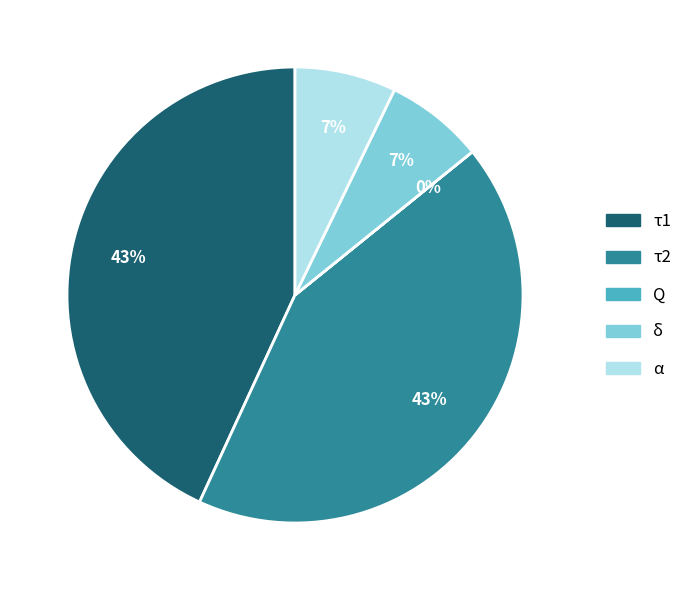

To the nearest percent, what is the combined percentage of τ2 and τ1?

86%